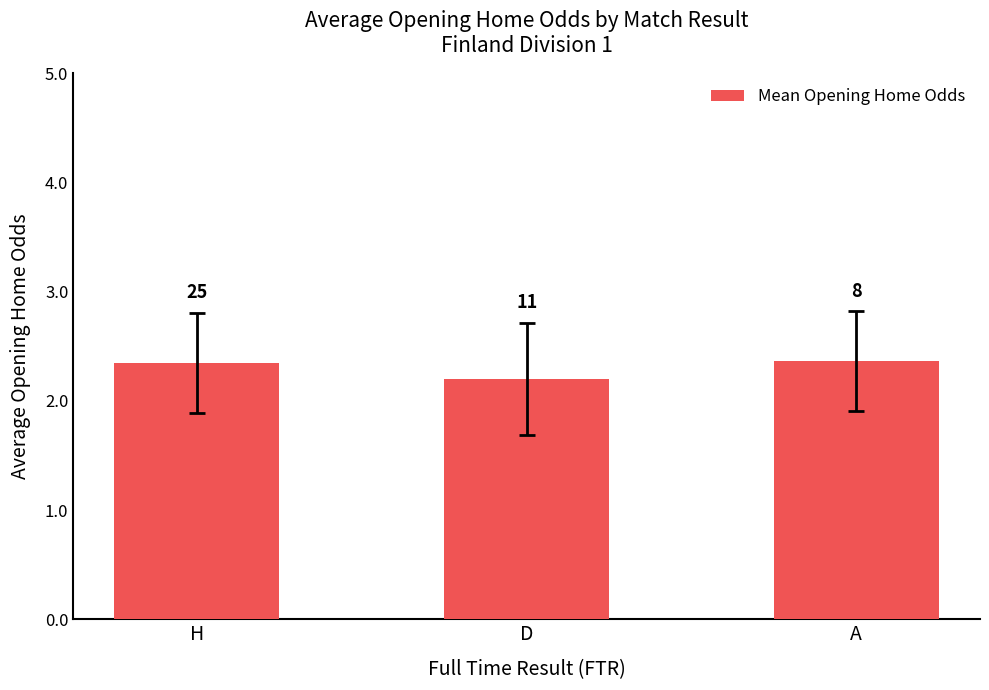

Does the chart contain any negative values?

No